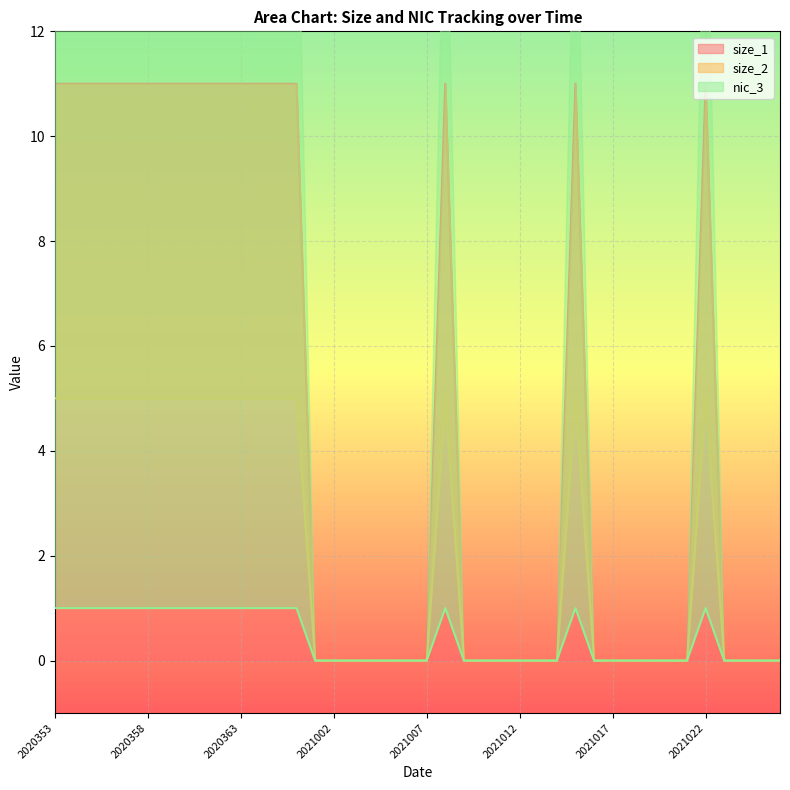

Reading right to left, what are all the values shown in this chart?

size_1: 0	0	0	0	11	0	0	0	0	0	0	11	0	0	0	0	0	0	11	0	0	0	0	0	0	0	11	11	11	11	11	11	11	11	11	11	11	11	11	11
size_2: 0	0	0	0	1	0	0	0	0	0	0	1	0	0	0	0	0	0	1	0	0	0	0	0	0	0	1	1	1	1	1	1	1	1	1	1	1	1	1	1
nic_3: 0	0	0	0	5	0	0	0	0	0	0	5	0	0	0	0	0	0	5	0	0	0	0	0	0	0	5	5	5	5	5	5	5	5	5	5	5	5	5	5